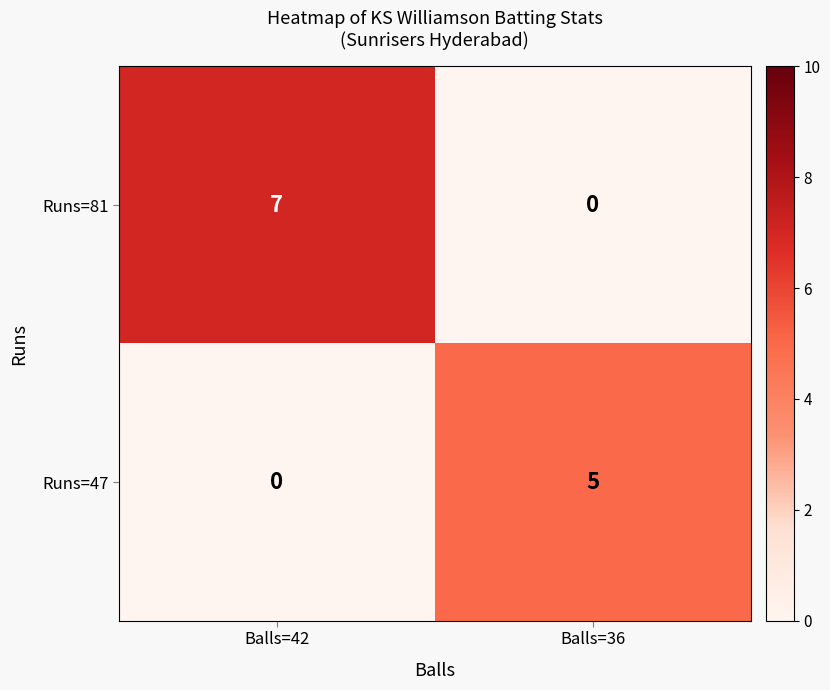

What is the average value of the Runs=81 series?

4